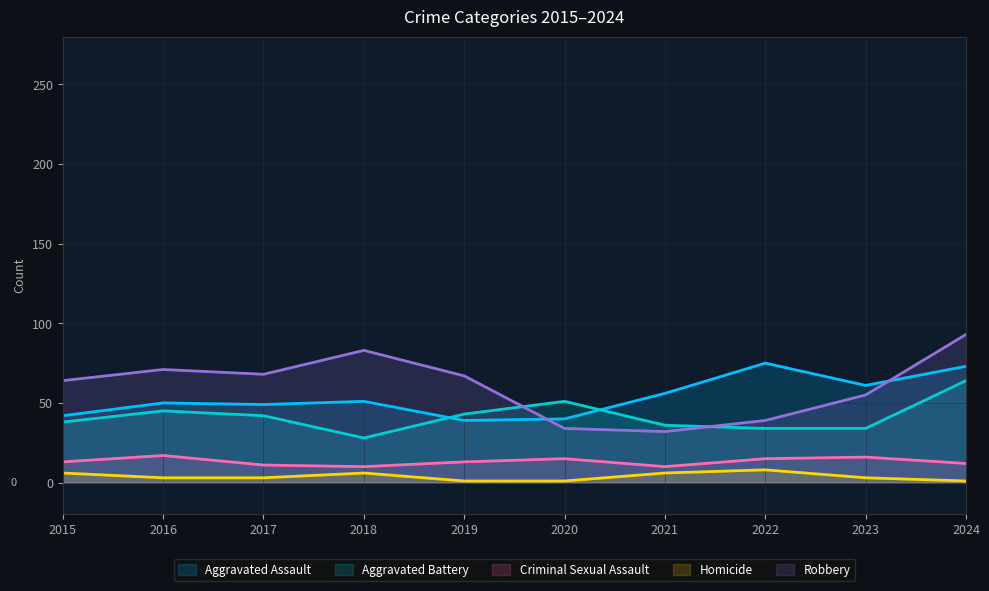

What value does the Aggravated Assault series have at 2023, to the nearest 10?

60